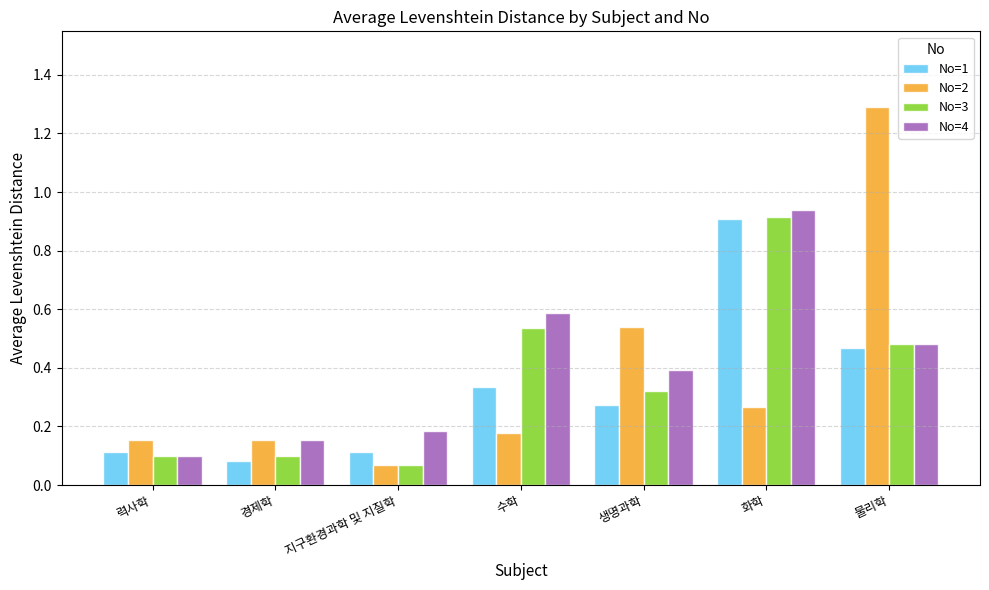

At which label is No=2 closest to 0?

지구환경과학 및 지질학